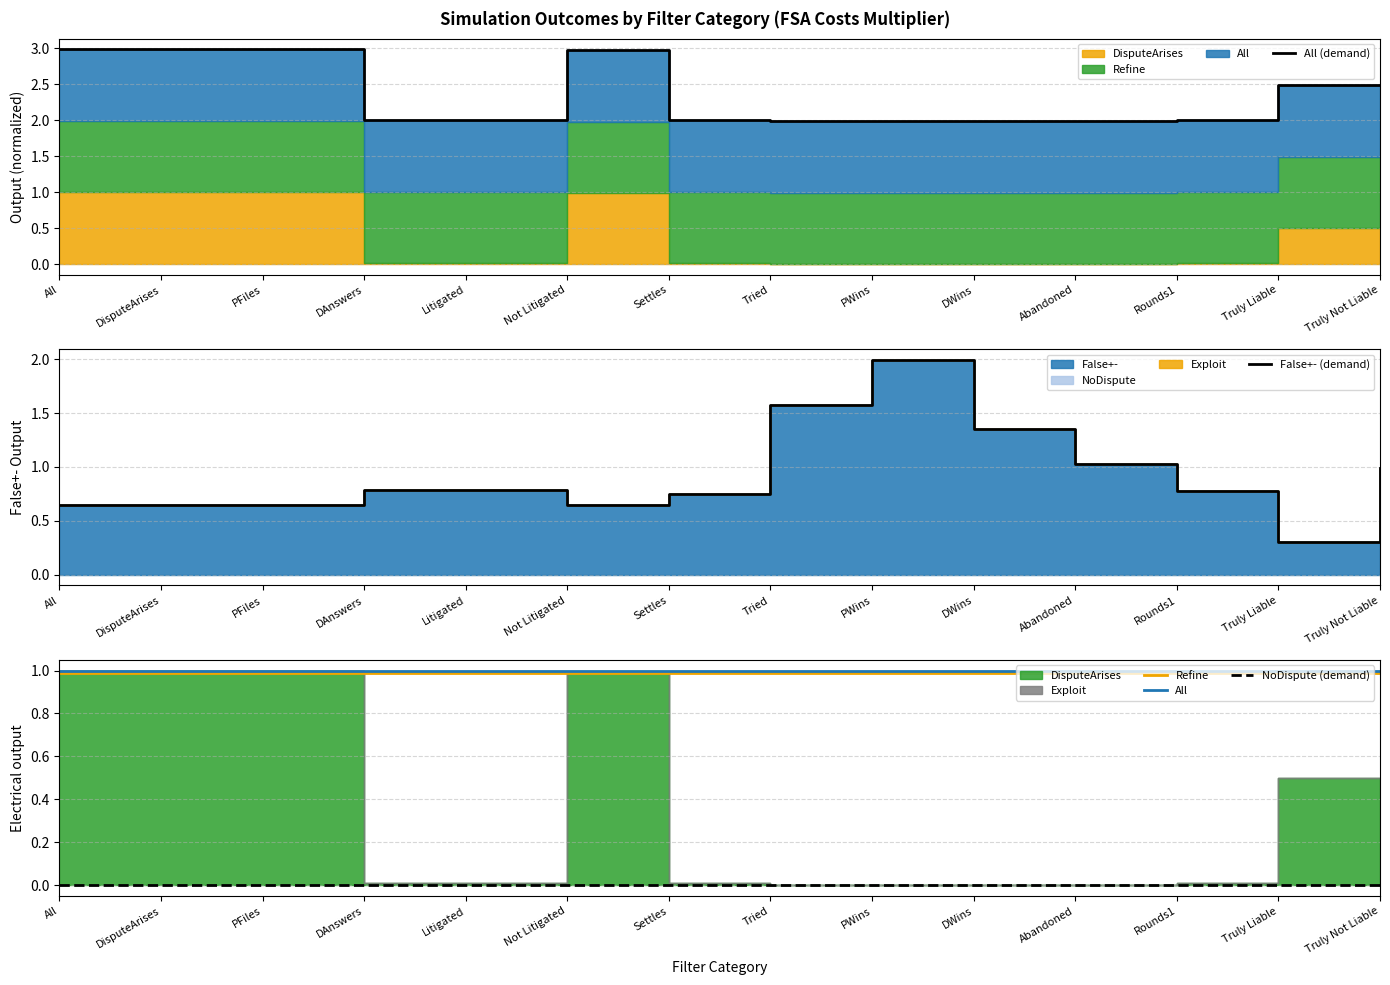

Does the chart have visible grid lines?

Yes